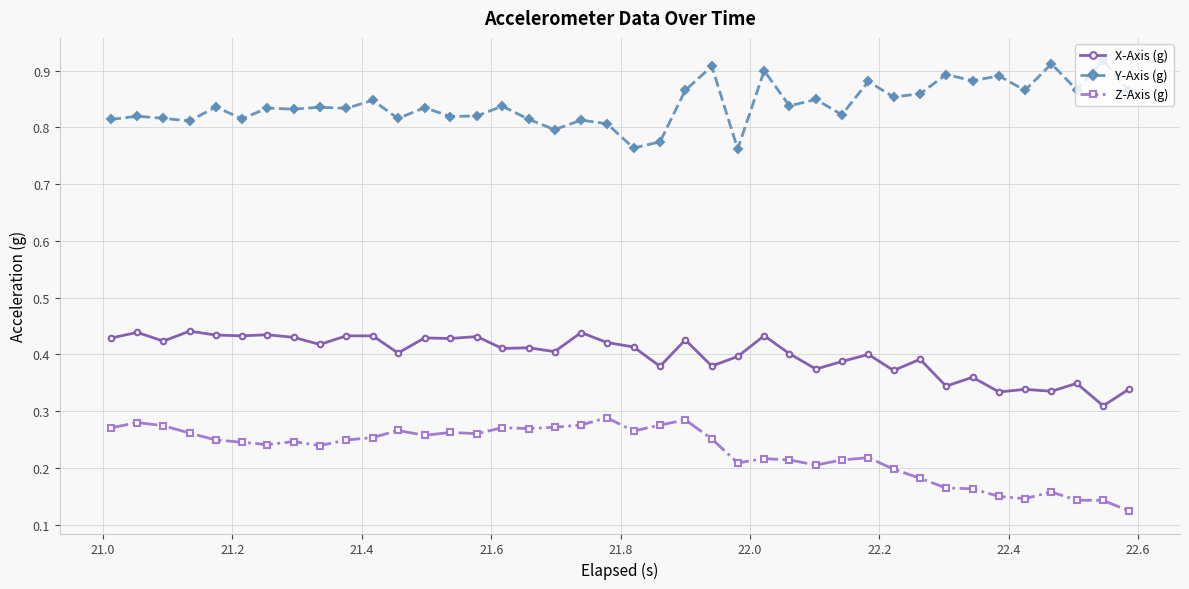

Rank the series by their average value, from highest to lowest.

Y-Axis (g), X-Axis (g), Z-Axis (g)